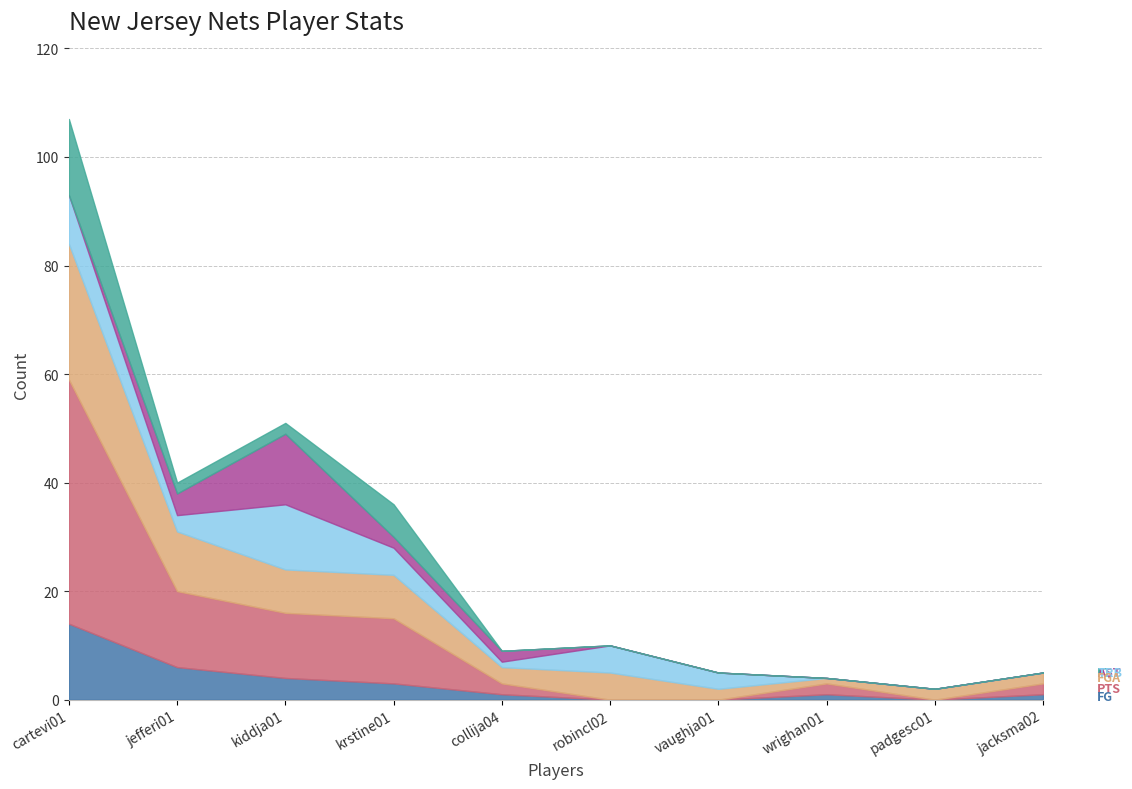

How many series are shown in this chart?

6